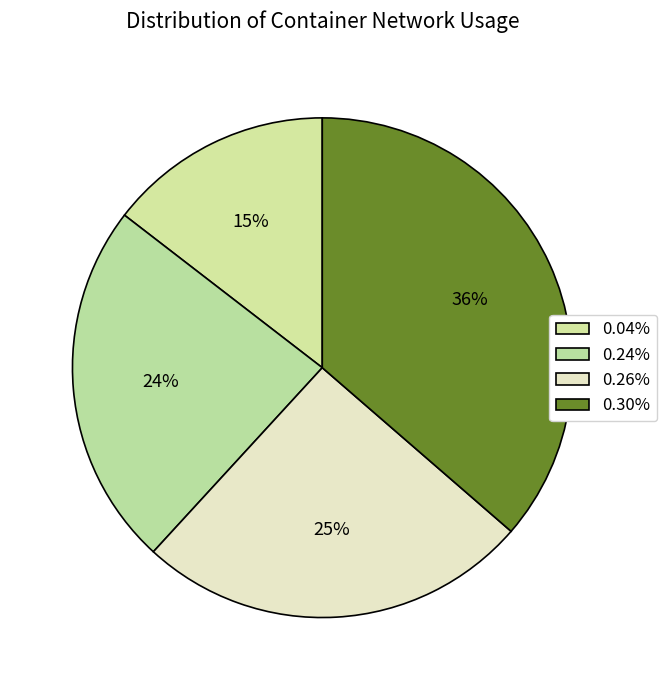

Does 0.30% account for over 50% of the chart?

No